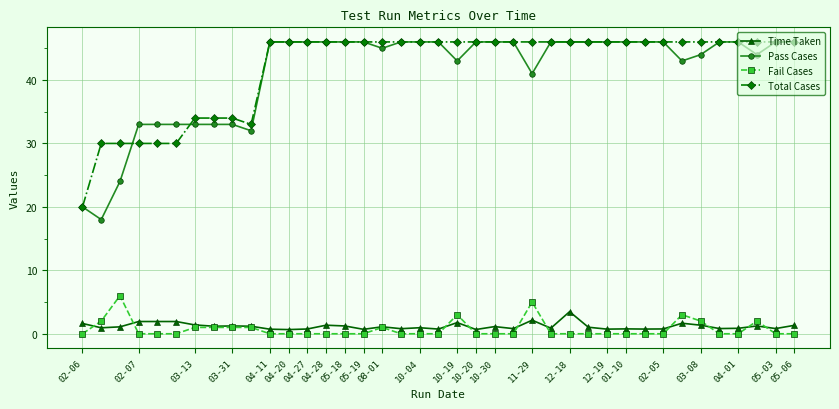

At how many categories does at least one series exceed 12?

39